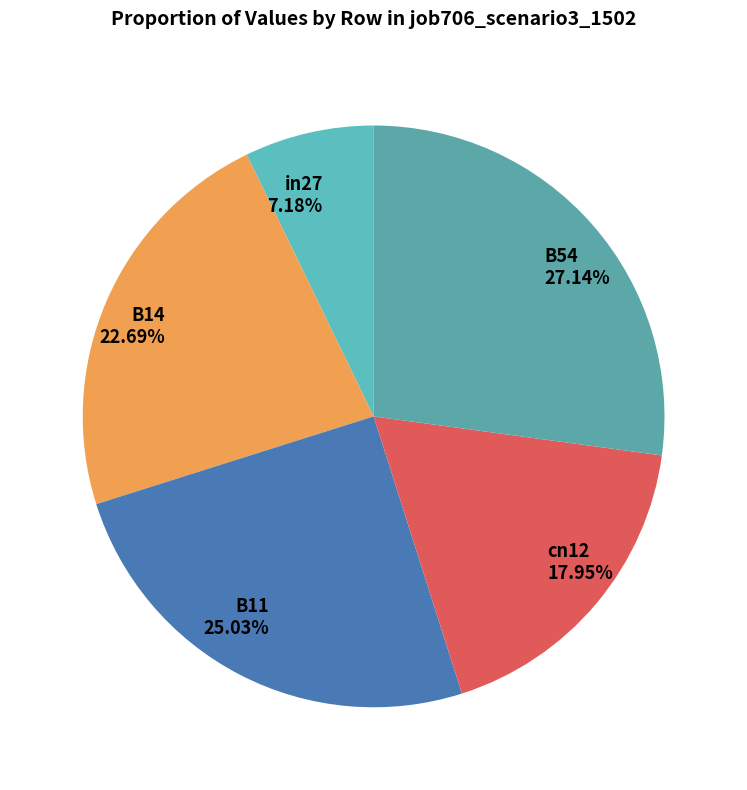

Is there a majority slice in this chart?

No